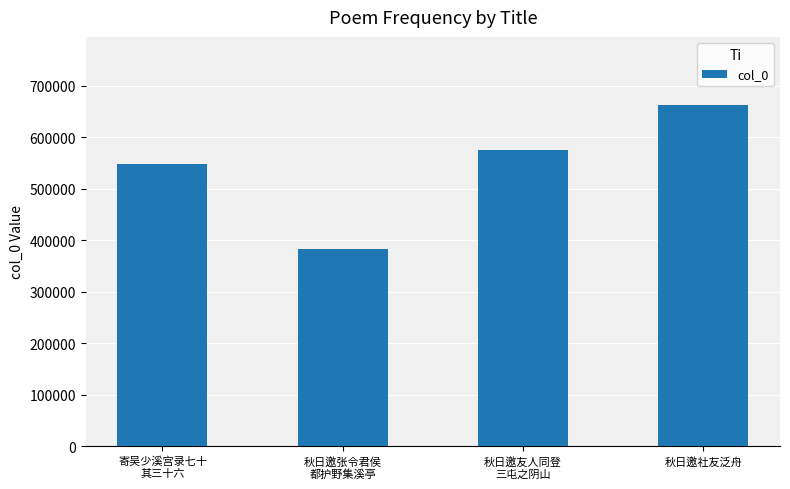

At which category does the chart reach its peak across all series?

秋日邀社友泛舟